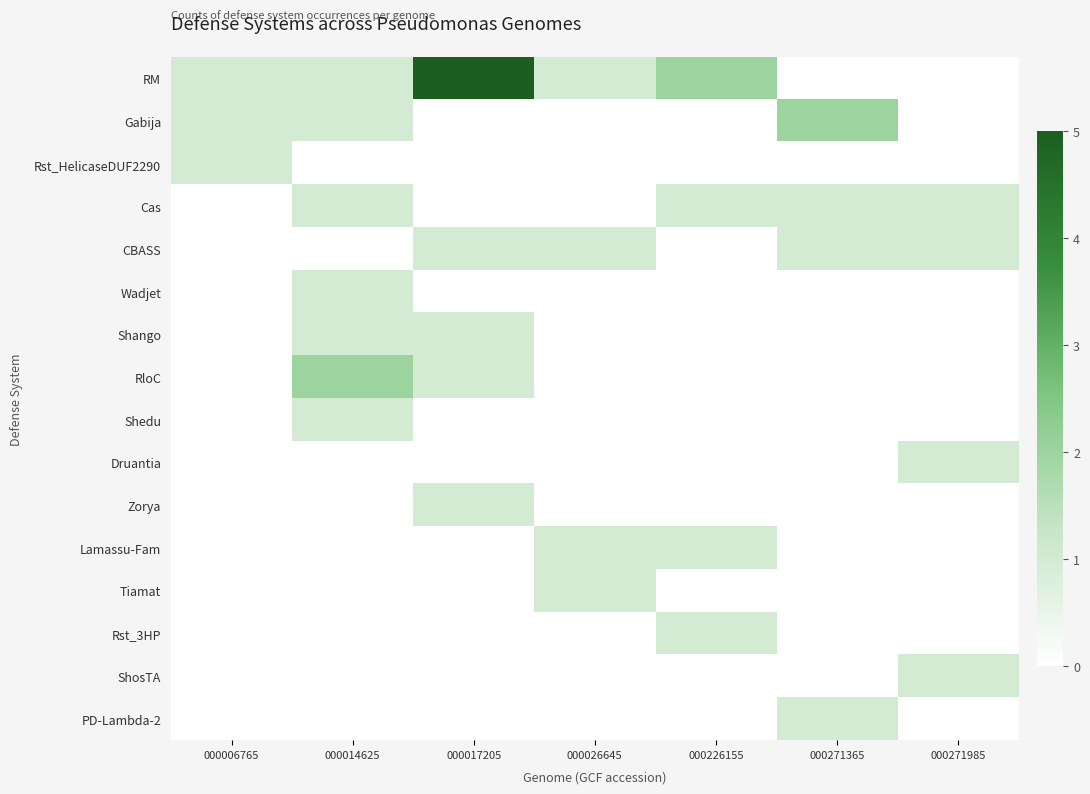

How many series are shown in this chart?

16